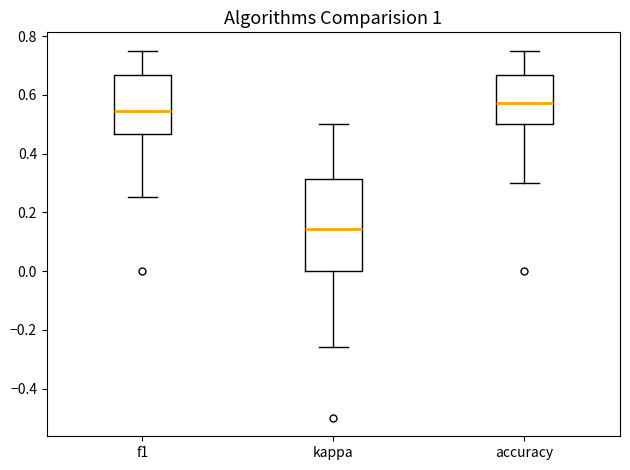

Reading left to right, read every box against the y-axis: the position of its median line, the range the box covers, and the ends of its whiskers. The values are not printed on the chart, so give them approximately, as read against the axis.

f1: median 0.54, box 0.46 to 0.66, whiskers 0.26 to 0.74
kappa: median 0.14, box 0.00 to 0.32, whiskers -0.26 to 0.50
accuracy: median 0.58, box 0.50 to 0.66, whiskers 0.30 to 0.76